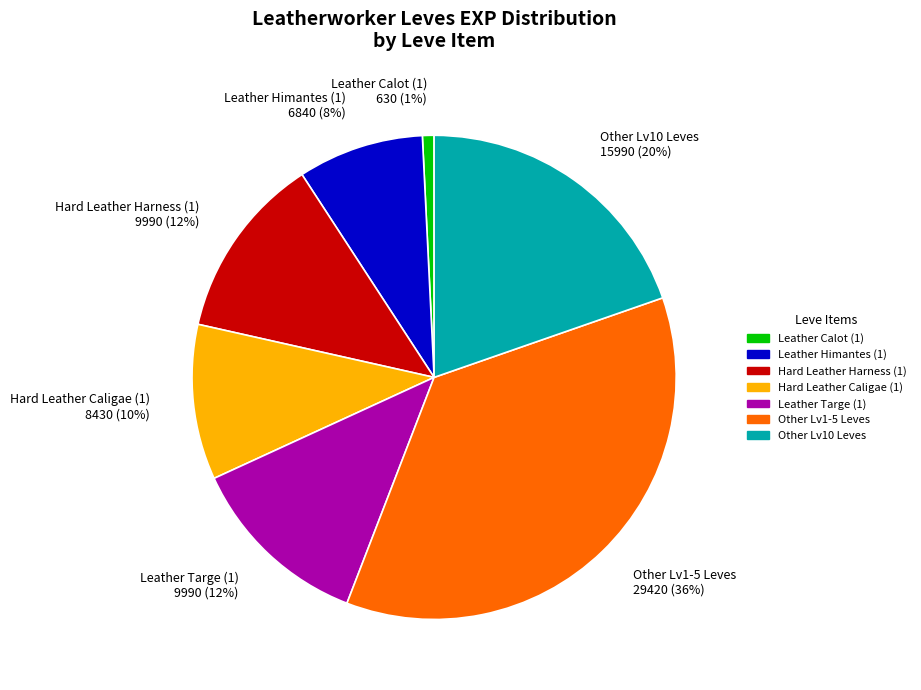

True or false: Leather Himantes (1) accounts for 8% of the total.

True